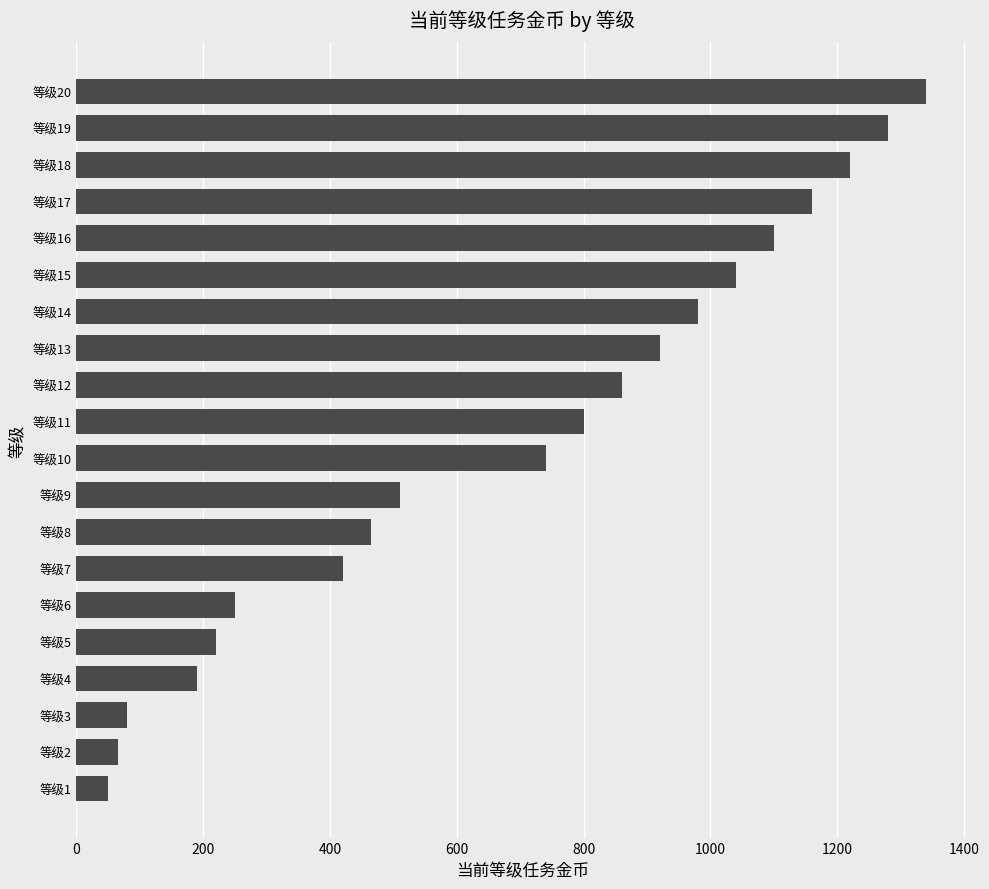

What is the ratio of the value at 等级2 to the value at 等级1?

1.3